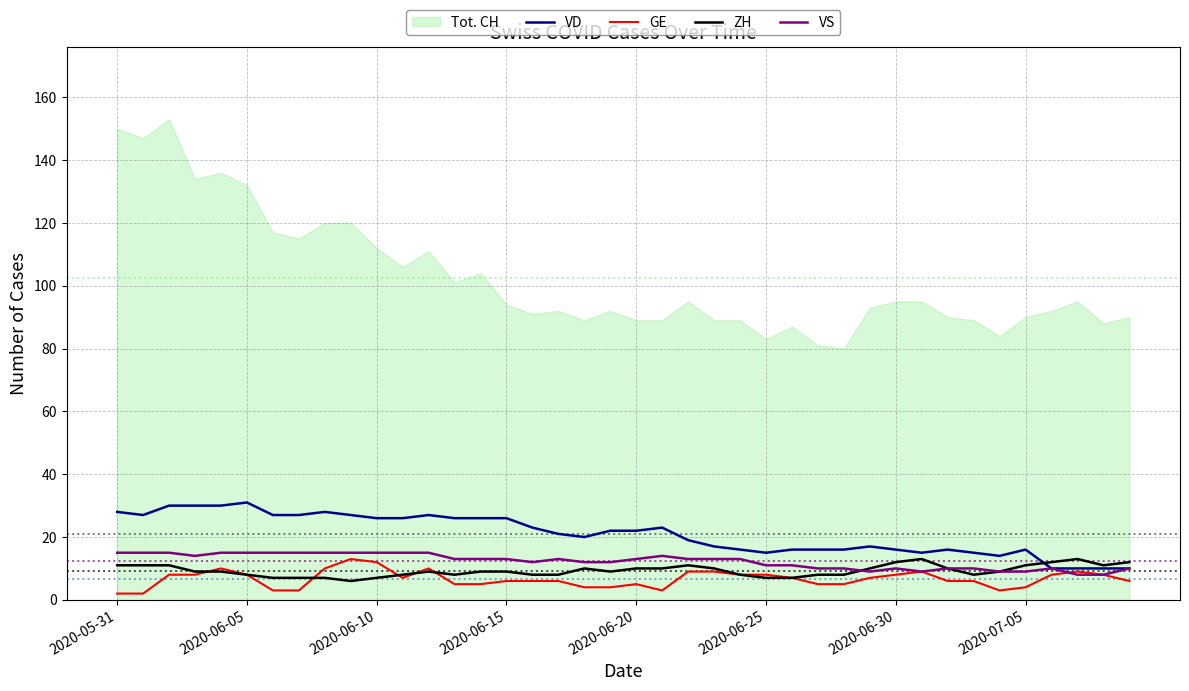

The value of VS at 2020-07-05 is 9. True or false?

True